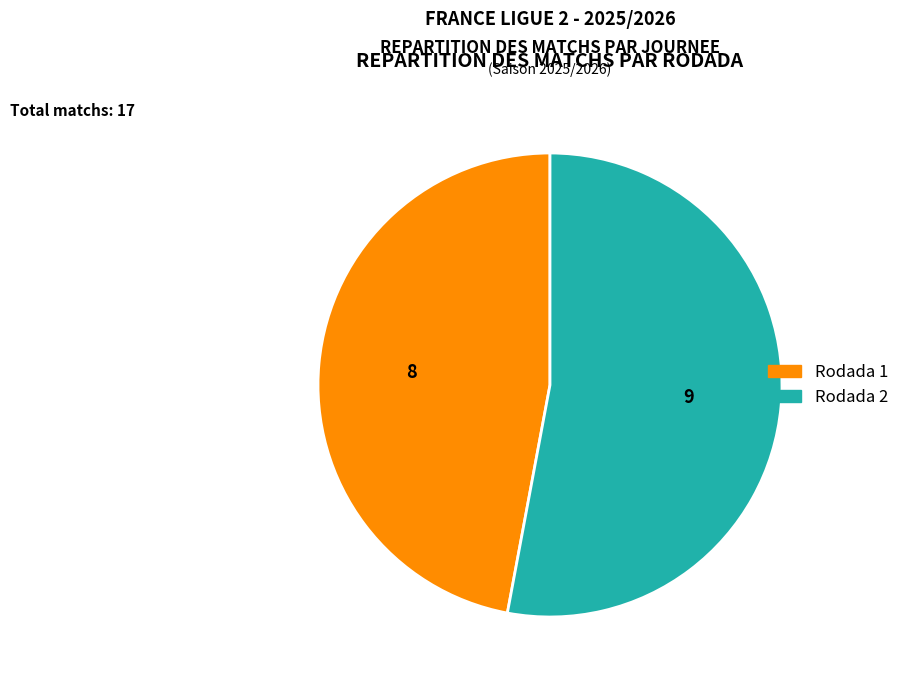

Rank the categories by value from highest to lowest.

Rodada 2, Rodada 1